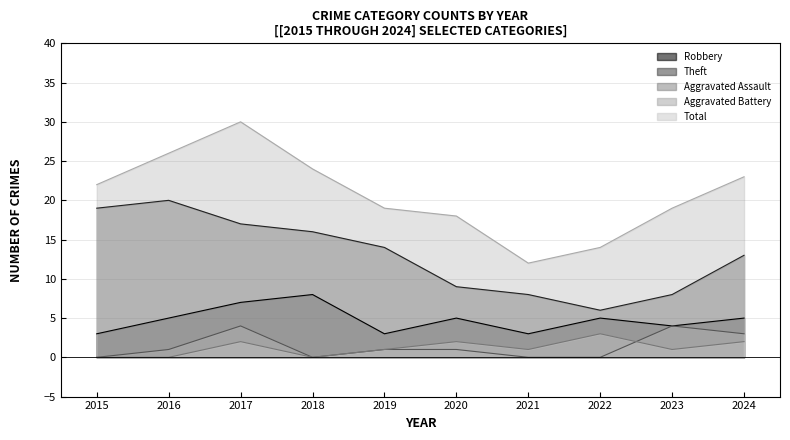

At which category does the chart reach its peak across all series?

2017